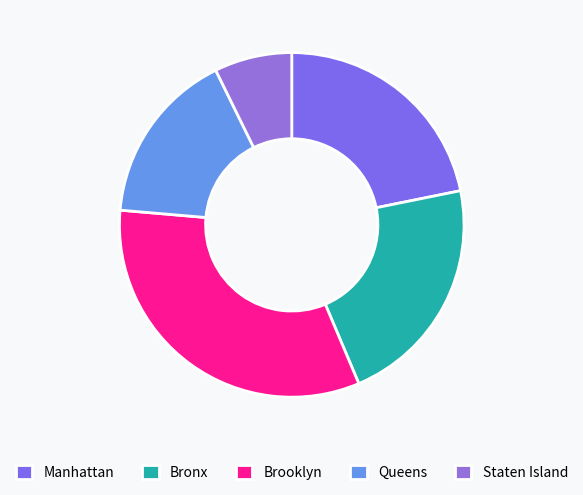

What is the smallest slice in the pie chart?

Staten Island